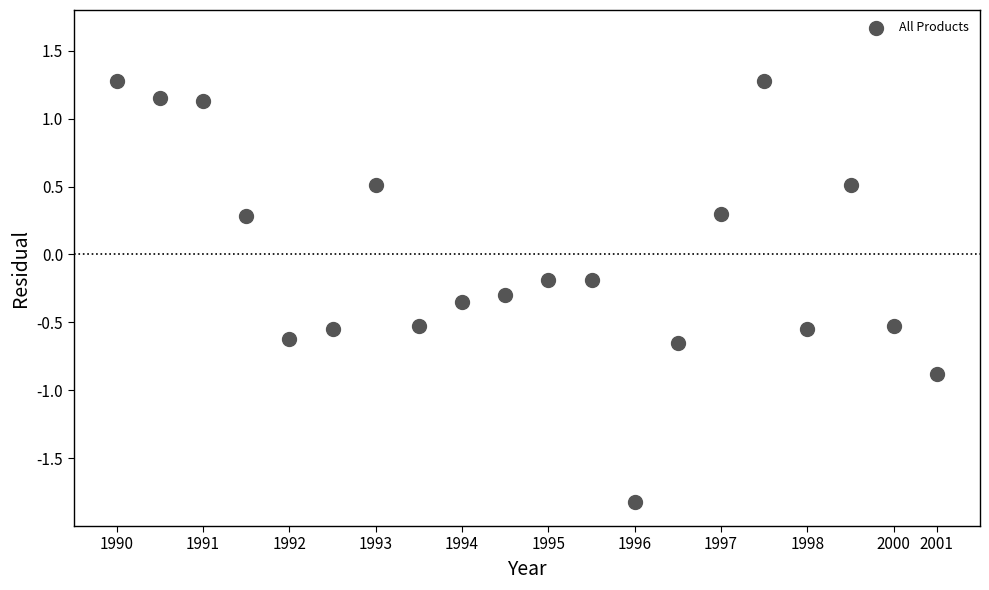

What is the range of Y values (max minus min)?

3.1